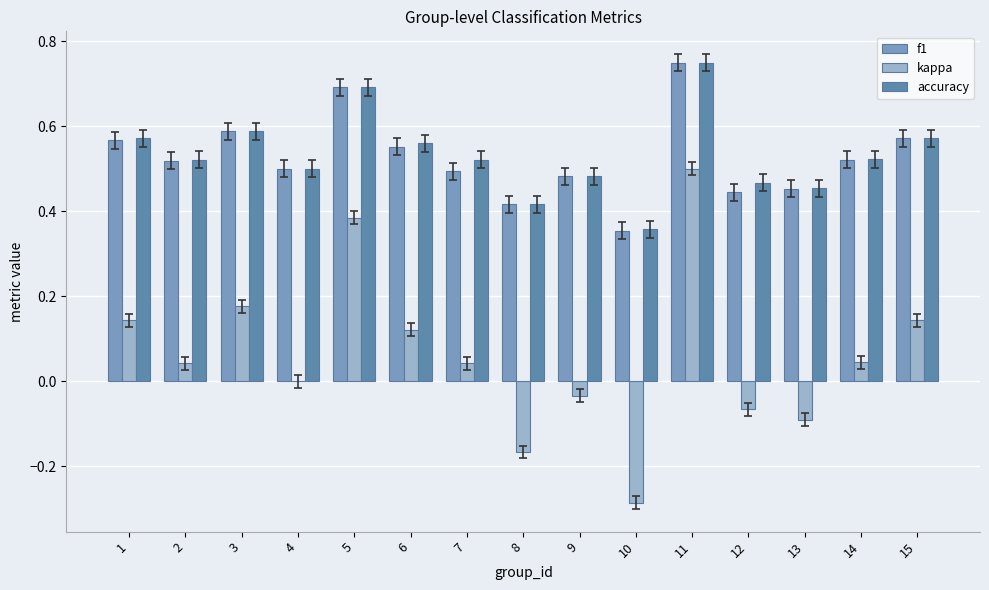

Does the chart contain stacked bars?

No